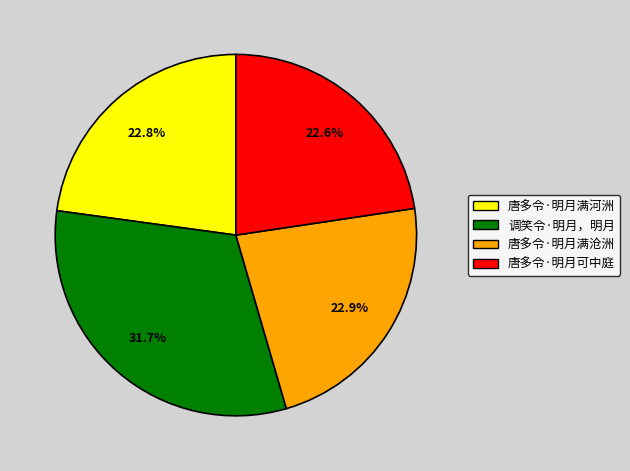

What percentage is NOT represented by 唐多令·明月满沧洲?

77.1%